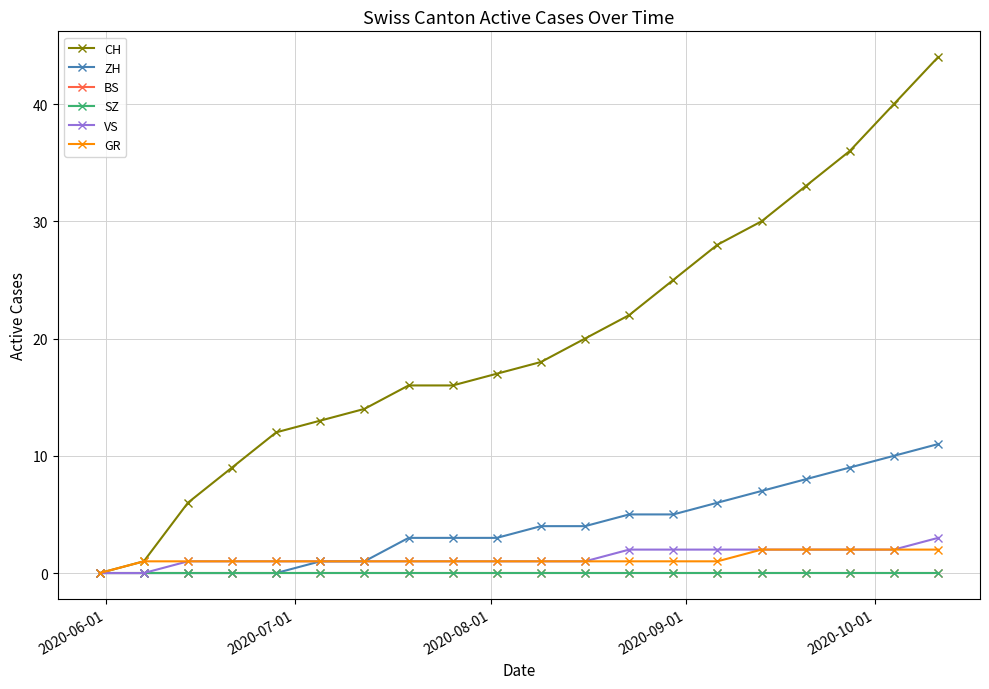

Is this an area chart (filled region under the line)?

No